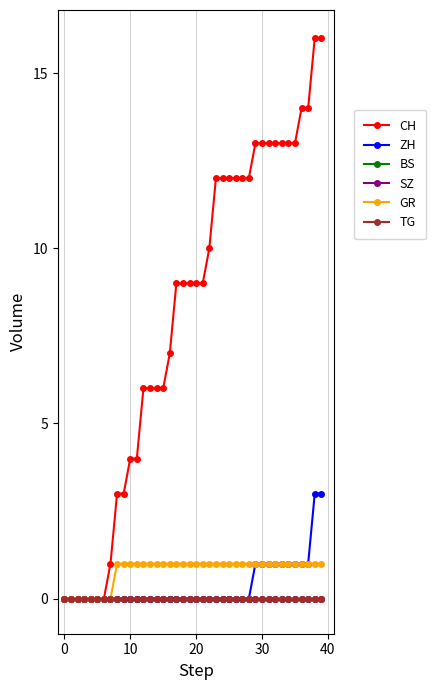

How many positive values does the CH series have?

33